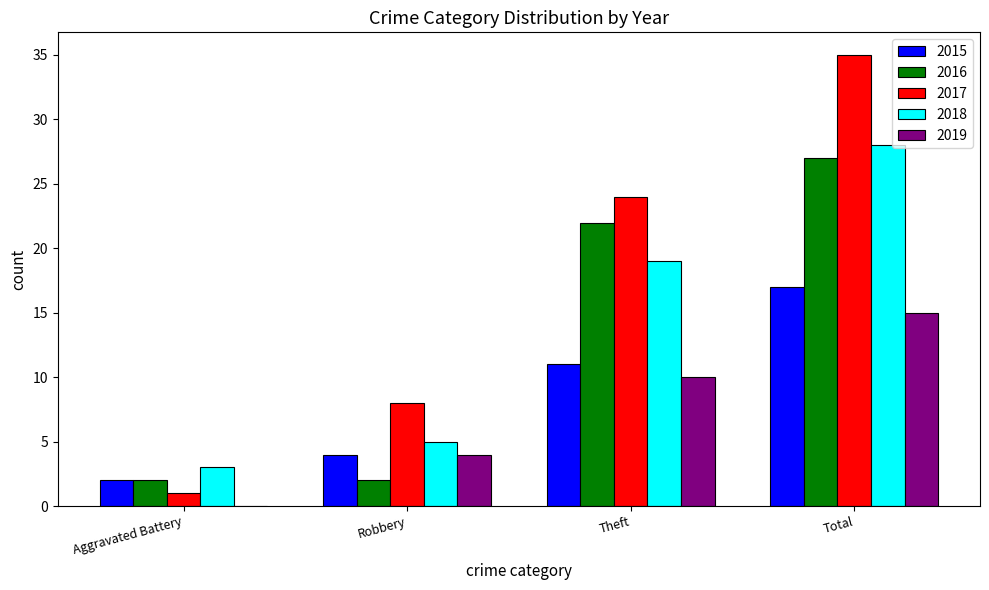

What value does the 2019 series have at Total?

15